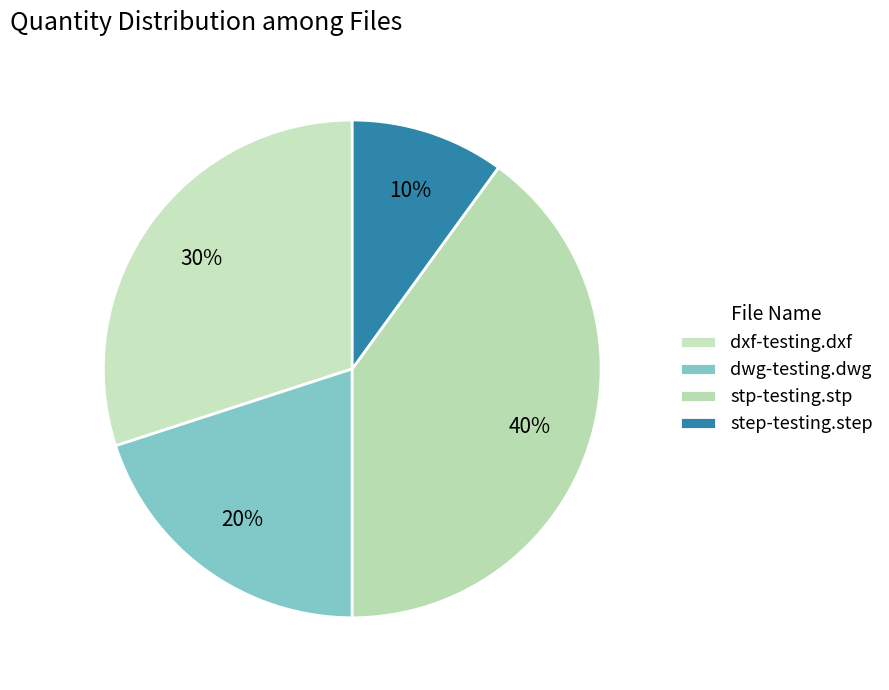

Count the number of slices in the pie.

4